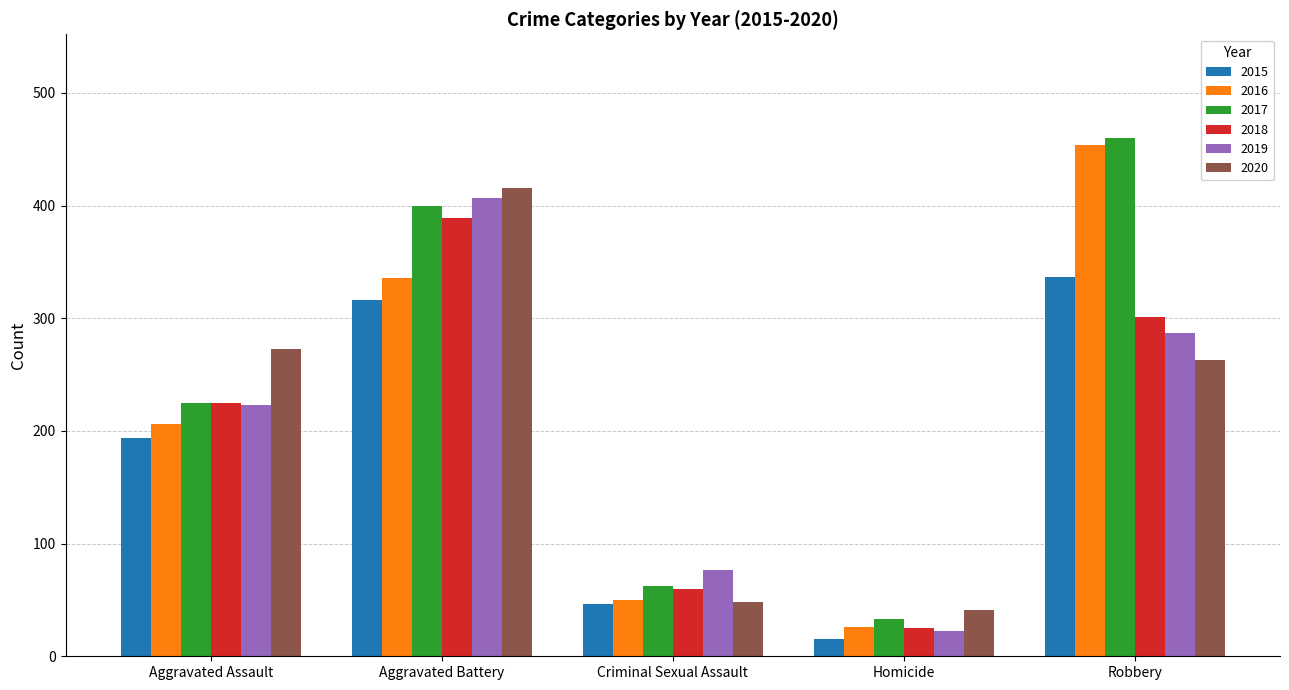

True or false: 2018 has a value of 225 at Aggravated Assault.

True